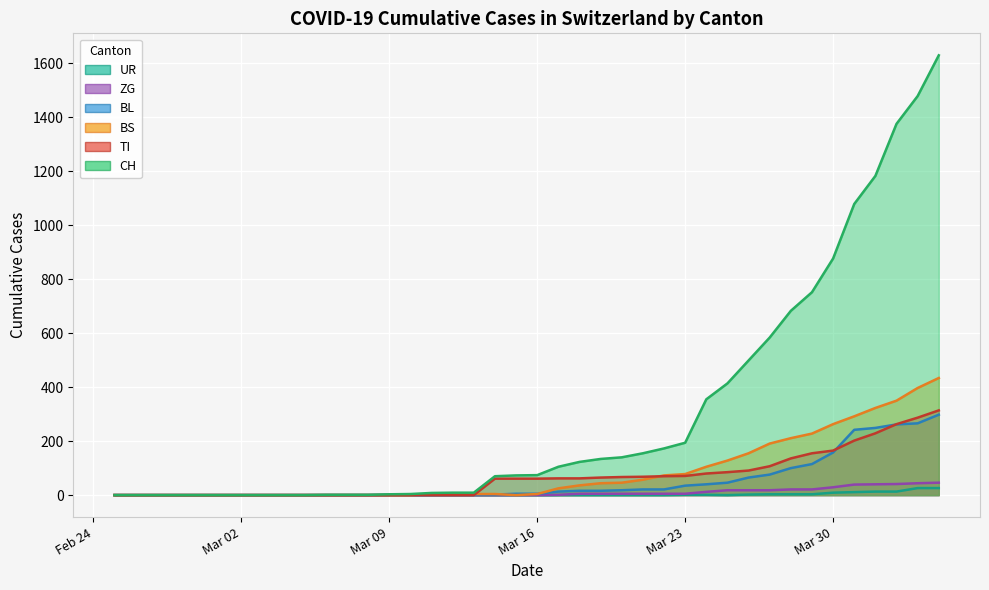

Reading left to right, extract all data points from this chart.

CH: 0	0	0	0	0	0	0	0	0	0	1	1	1	3	4	8	9	9	70	73	74	105	123	134	140	155	173	194	355	414	499	584	683	752	877	1079	1183	1376	1479	1630
TI: 0	0	0	0	0	0	0	0	0	0	0	0	0	0	0	0	0	0	61	61	61	62	62	65	67	68	70	71	80	85	91	107	136	155	165	202	229	263	287	314
BL: 0	0	0	0	0	0	0	0	0	0	0	0	0	1	2	2	2	2	2	5	5	13	16	16	18	21	21	35	40	46	65	76	100	115	158	242	249	262	266	298
BS: 0	0	0	0	0	0	0	0	0	0	0	0	0	0	0	4	4	4	4	0	4	25	36	44	46	57	73	78	105	128	155	191	211	228	263	292	323	350	397	434
ZG: 0	0	0	0	0	0	0	0	0	0	0	0	0	0	0	0	0	0	0	0	0	1	5	5	5	5	5	5	12	18	18	18	21	21	29	39	40	41	44	46
UR: 0	0	0	0	0	0	0	0	0	0	0	0	0	0	0	0	0	0	0	0	0	0	0	0	0	0	0	1	1	0	2	3	3	3	9	11	13	13	26	26